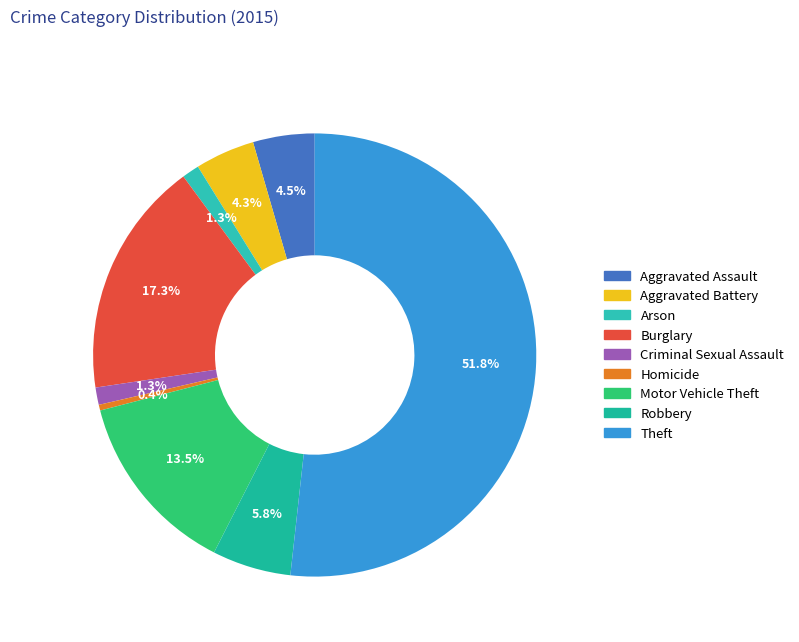

What is the smallest slice in the pie chart?

Homicide